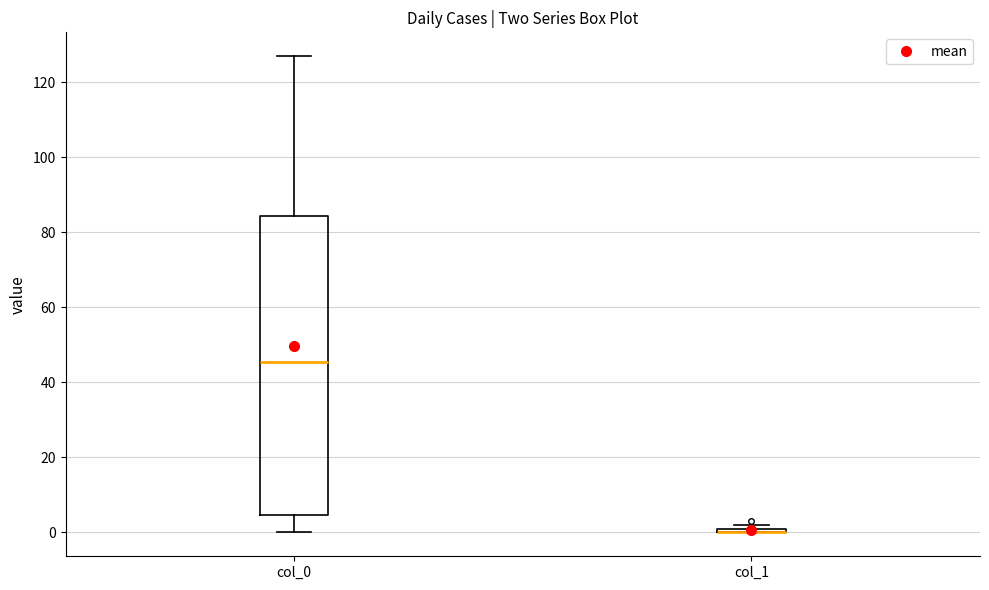

Where is the lower edge of the box for col_1 on the y-axis? The values are not printed on the chart, so give them approximately, as read against the axis.

0